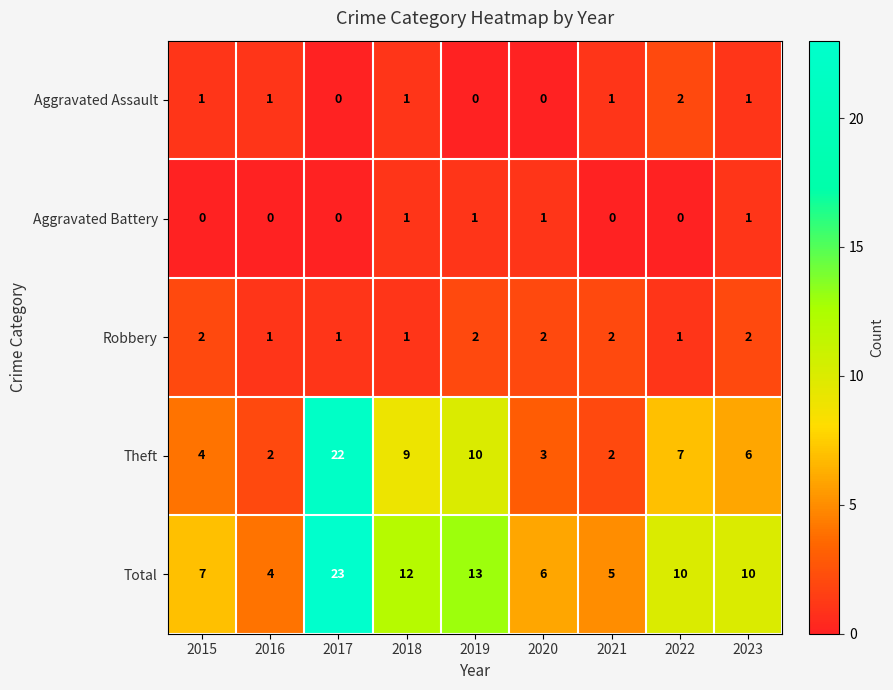

True or false: Aggravated Assault has a value of 0 at 2019.

True